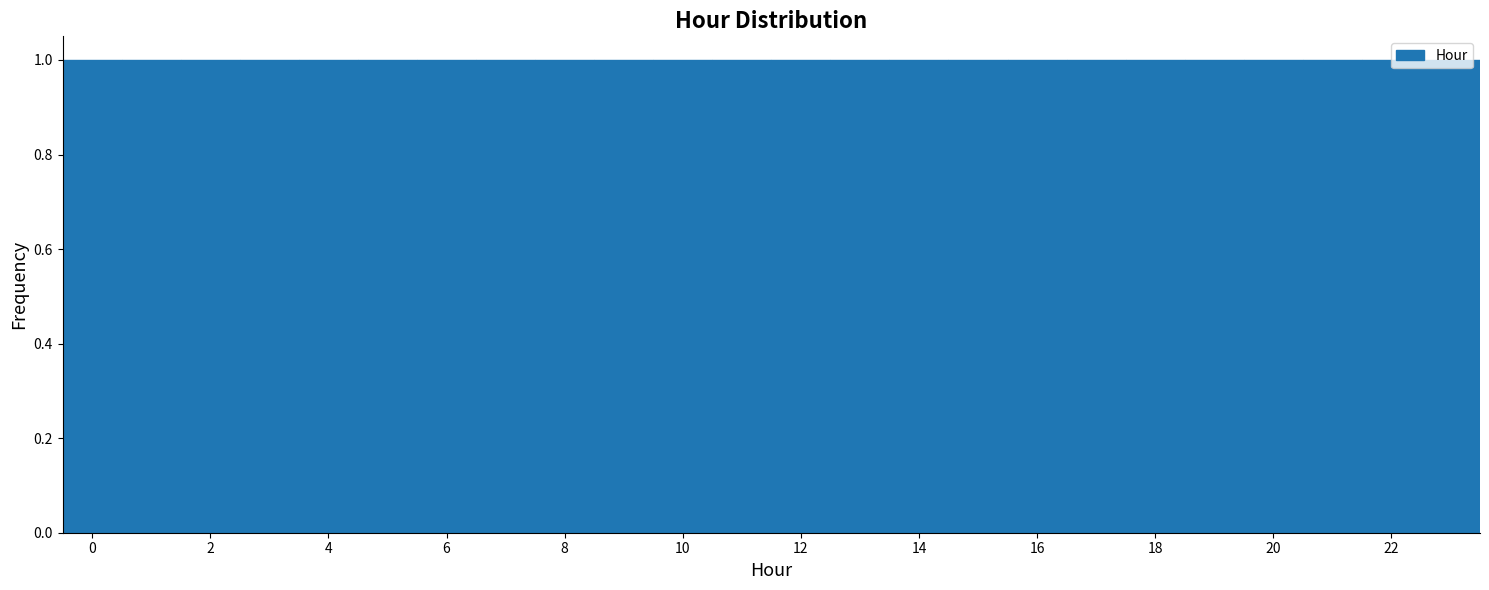

Reading left to right, transcribe this chart: for each bar, give the range it covers on the x-axis and its height. Neither the bar edges nor the heights are printed on the chart, so give them approximately, as read against the axes.

-0.5 to 0.5: 1
0.5 to 1.5: 1
1.5 to 2.5: 1
2.5 to 3.5: 1
3.5 to 4.5: 1
4.5 to 5.5: 1
5.5 to 6.5: 1
6.5 to 7.5: 1
7.5 to 8.5: 1
8.5 to 9.5: 1
9.5 to 10.5: 1
10.5 to 11.5: 1
11.5 to 12.5: 1
12.5 to 13.5: 1
13.5 to 14.5: 1
14.5 to 15.5: 1
15.5 to 16.5: 1
16.5 to 17.5: 1
17.5 to 18.5: 1
18.5 to 19.5: 1
19.5 to 20.5: 1
20.5 to 21.5: 1
21.5 to 22.5: 1
22.5 to 23.5: 1